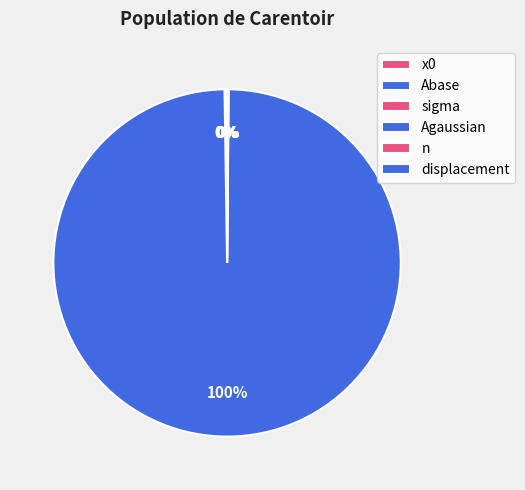

How much of the chart is everything except x0?

100.0%